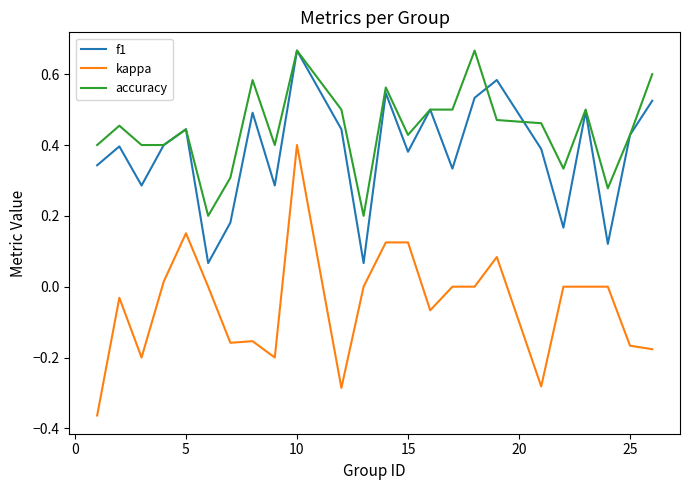

True or false: f1 and kappa cross at least once.

False